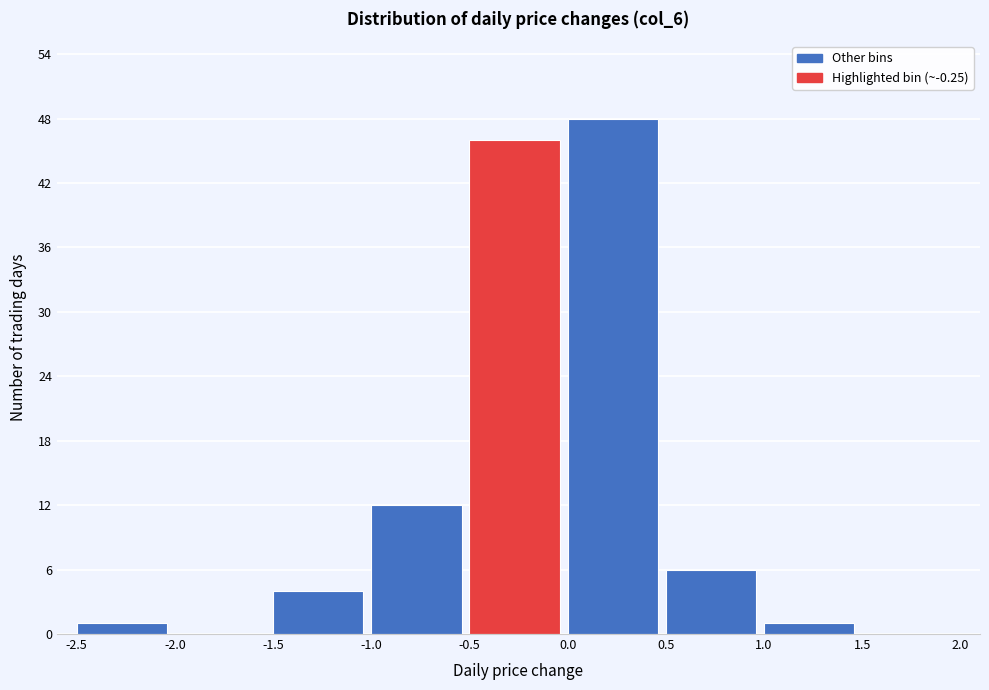

Reading left to right, list every bar in this chart as the range it spans on the x-axis followed by its height. The values are not printed on the chart, so give them approximately, as read against the axis.

-2.5 to -2.0: 1
-2.0 to -1.5: 0
-1.5 to -1.0: 4
-1.0 to -0.5: 12
-0.5 to 0.0: 46
0.0 to 0.5: 48
0.5 to 1.0: 6
1.0 to 1.5: 1
1.5 to 2.0: 0